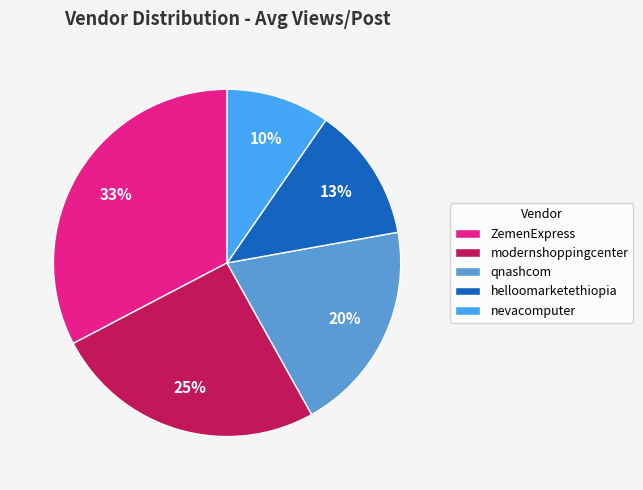

How many segments does this pie chart have?

5